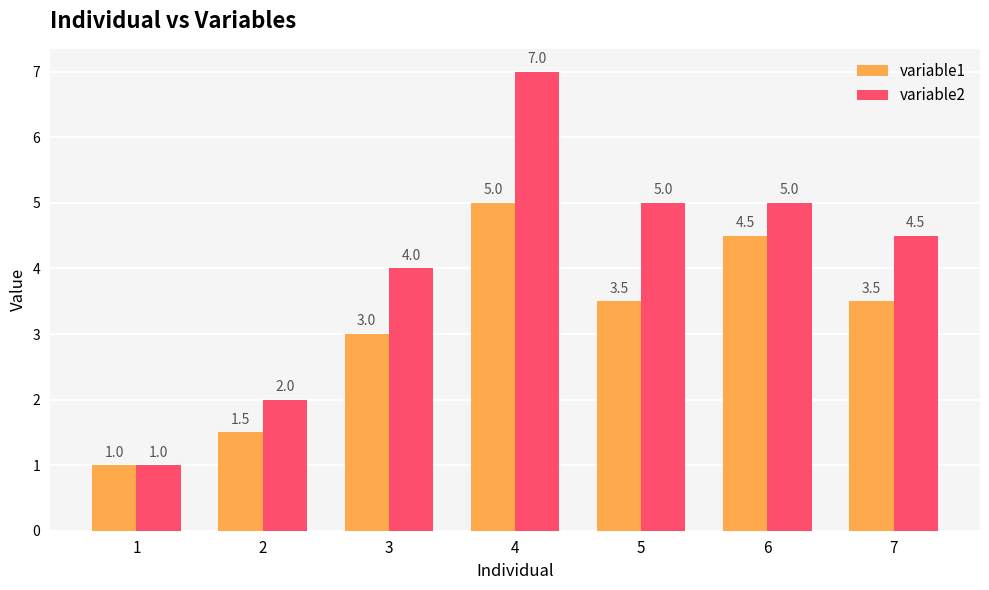

The value of variable1 at 4 is 3.1. True or false?

False